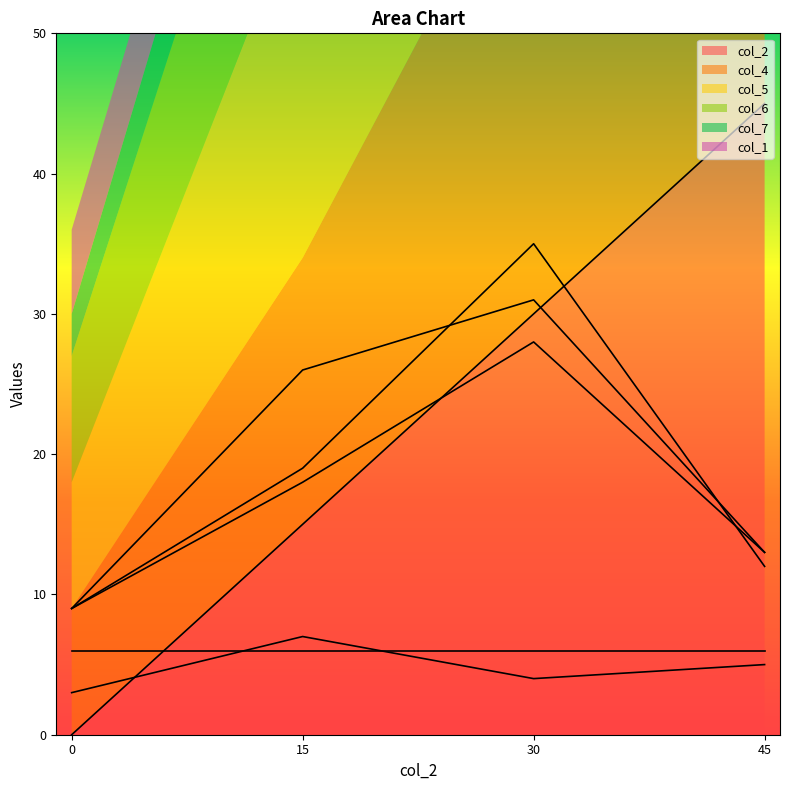

At which label is col_6 closest to 18?

15